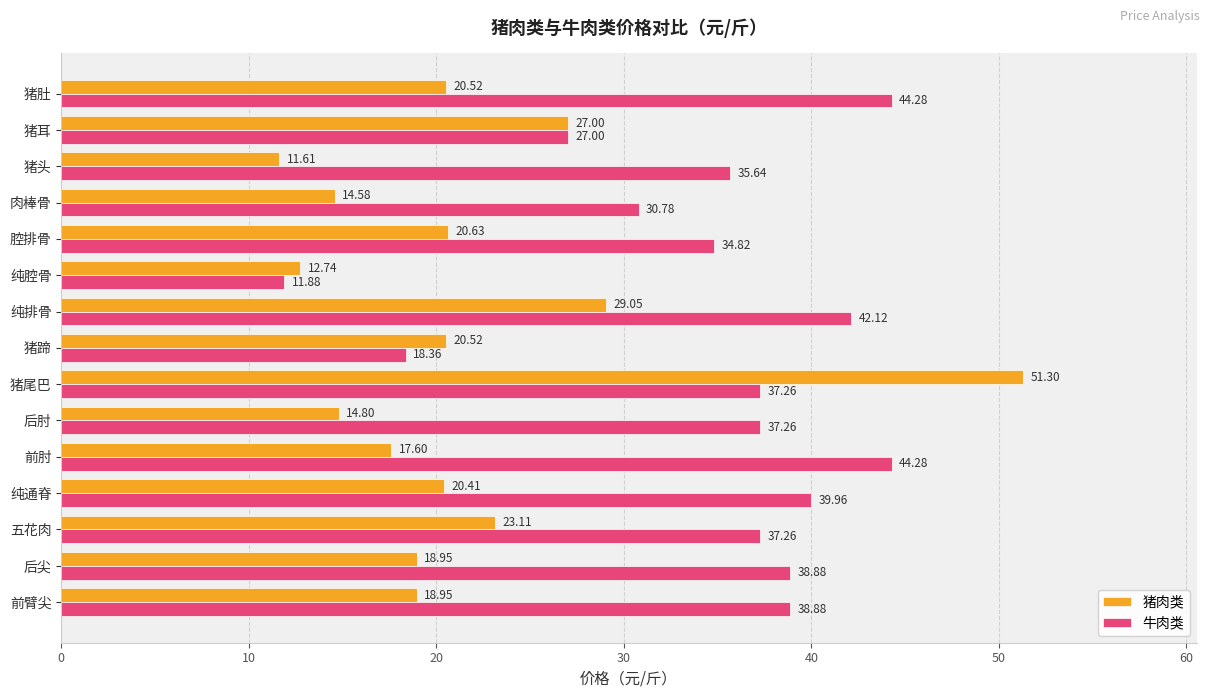

Which series has the largest range (max minus min)?

猪肉类